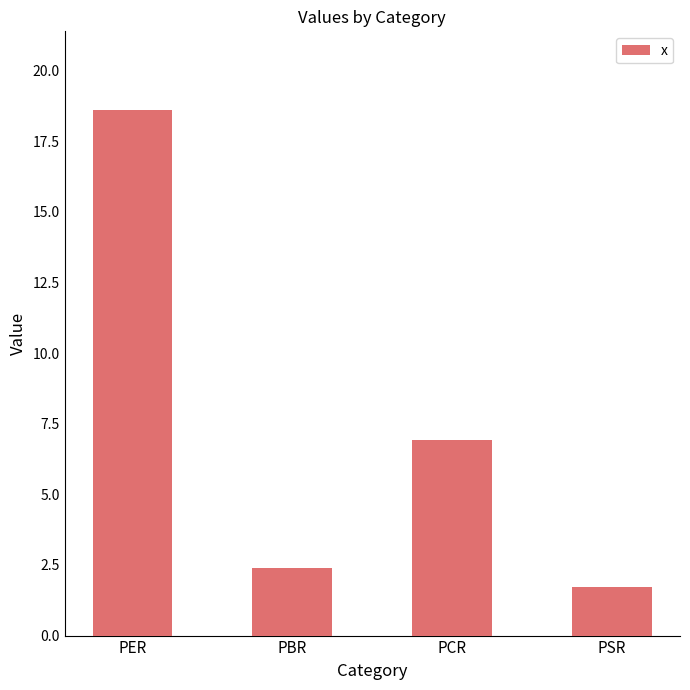

Is it true that the value at PBR is 1.4?

False